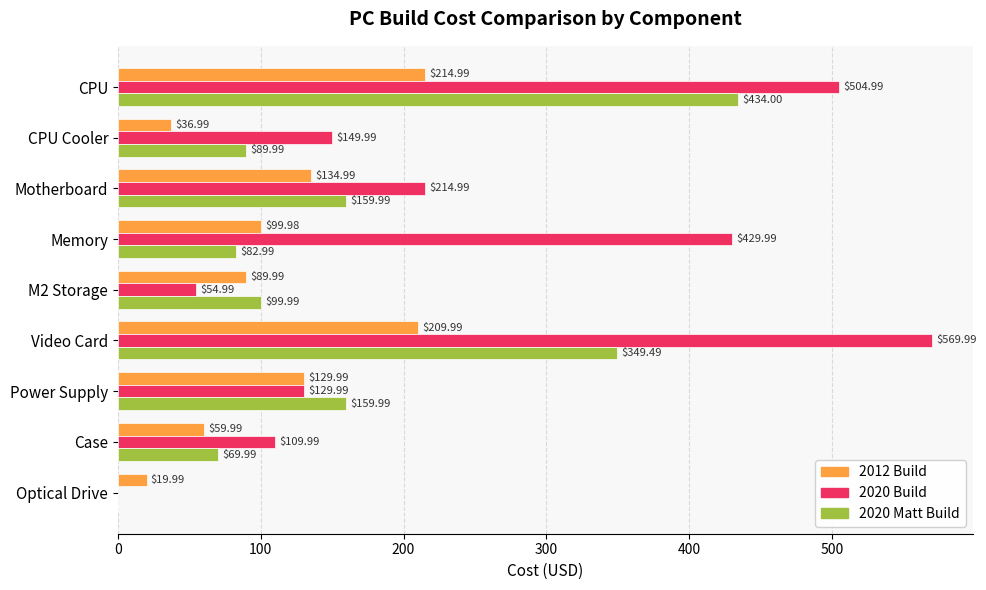

Between M2 Storage and Video Card, which series saw the biggest shift?

2020 Build